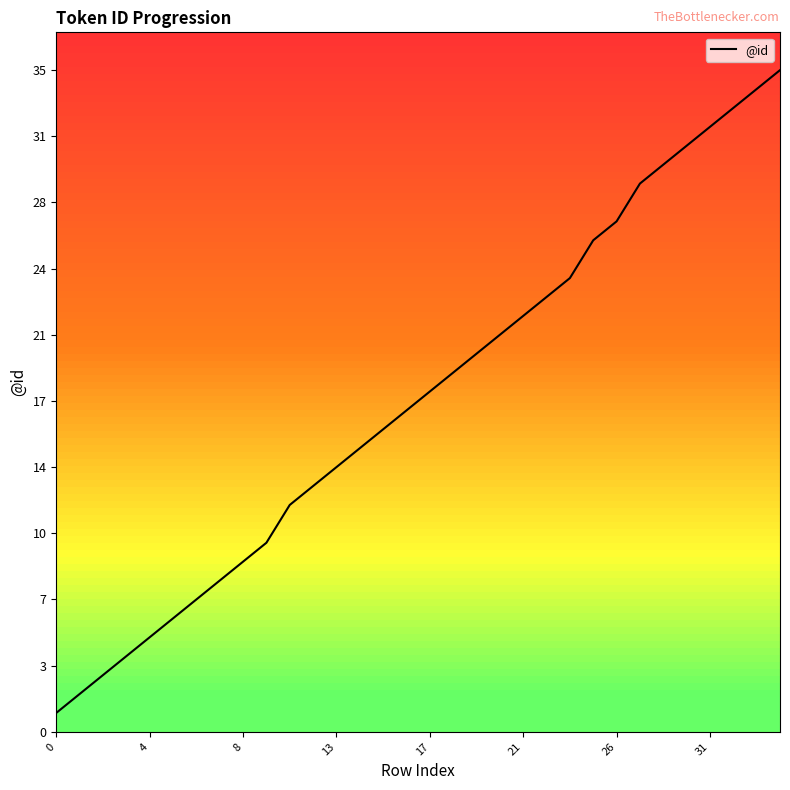

What is the smallest value displayed?

1